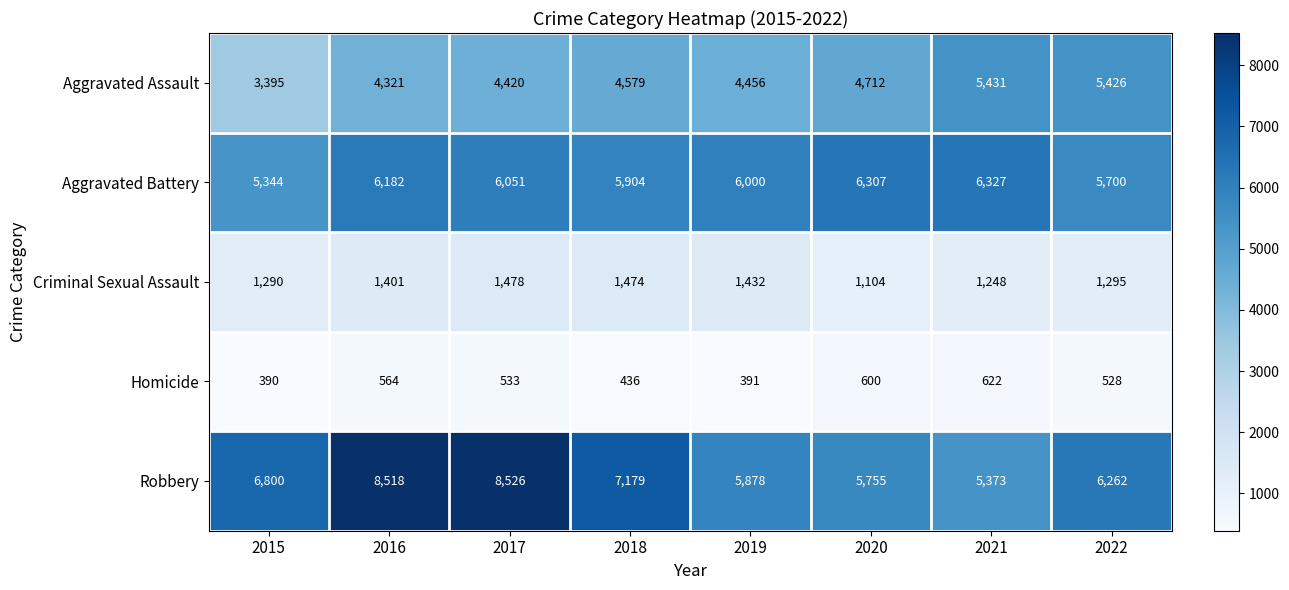

List the series in order of their peak value, highest first.

Robbery, Aggravated Battery, Aggravated Assault, Criminal Sexual Assault, Homicide